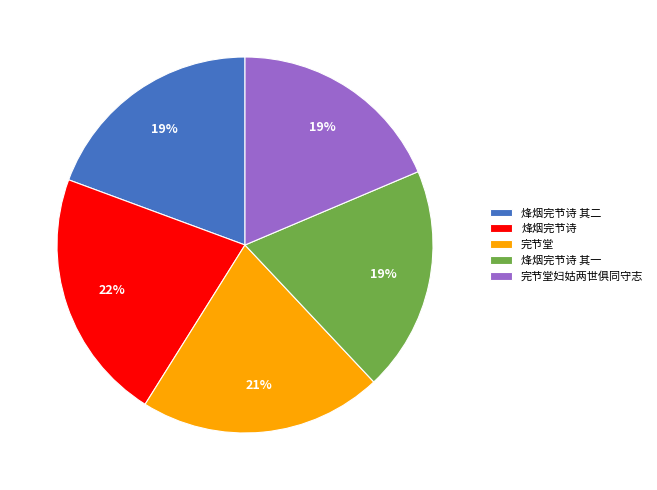

What is the largest slice in the pie chart?

烽烟完节诗